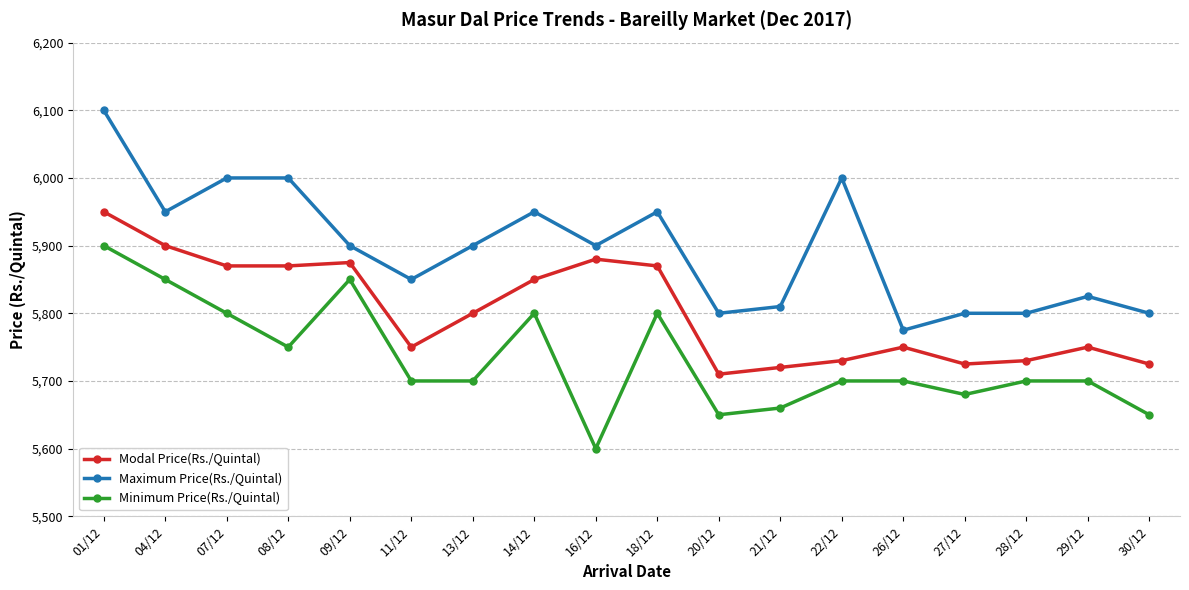

At which label does Maximum Price(Rs./Quintal) reach its minimum?

26/12